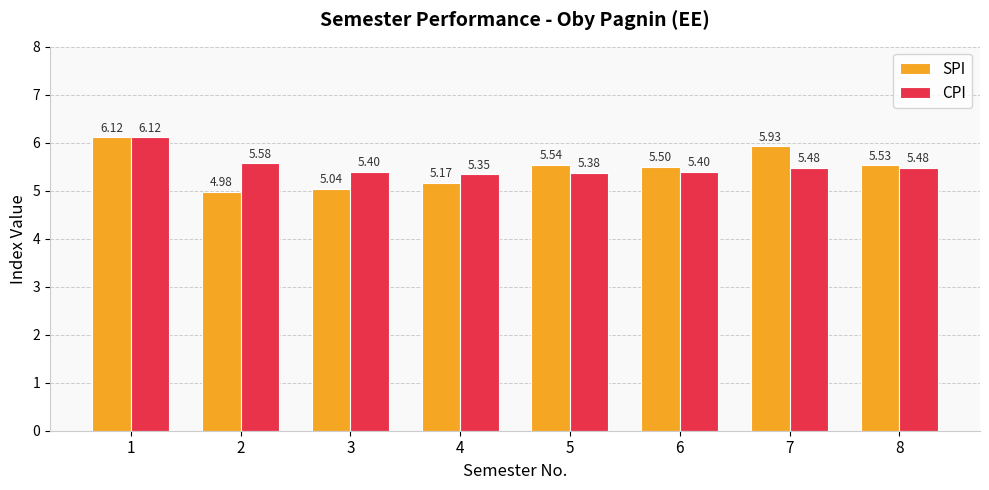

Is the value of CPI at 3 greater than the value of SPI at 4?

Yes